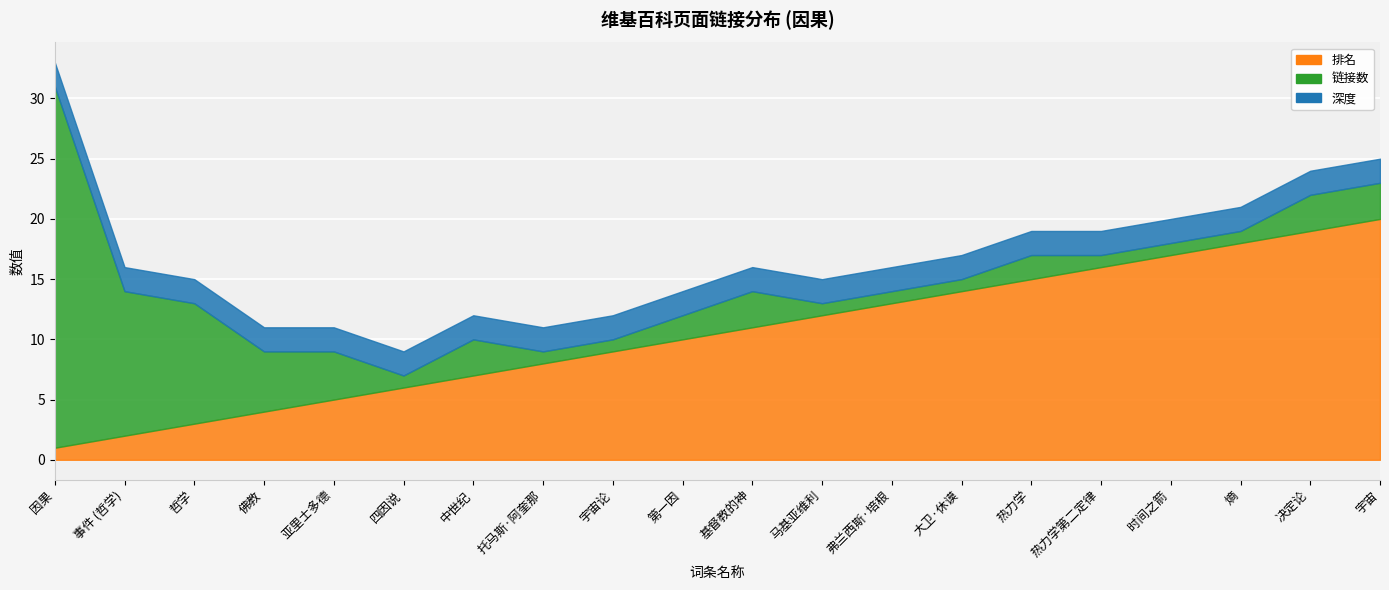

Reading left to right, extract all data points from this chart.

排名: 1	2	3	4	5	6	7	8	9	10	11	12	13	14	15	16	17	18	19	20
链接数: 30	12	10	5	4	1	3	1	1	2	3	1	1	1	2	1	1	1	3	3
深度: 2	2	2	2	2	2	2	2	2	2	2	2	2	2	2	2	2	2	2	2